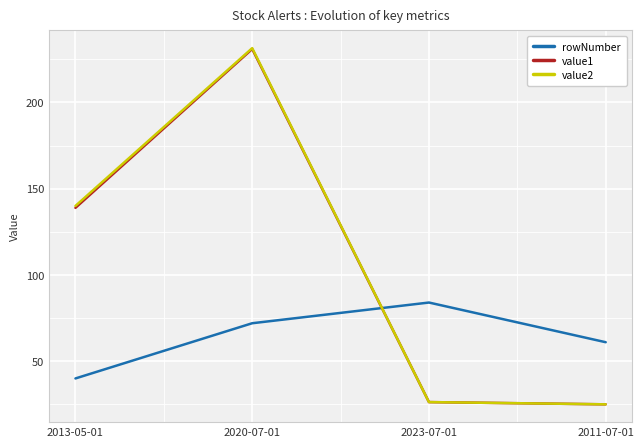

Where is value2 nearest to the value 128?

2013-05-01